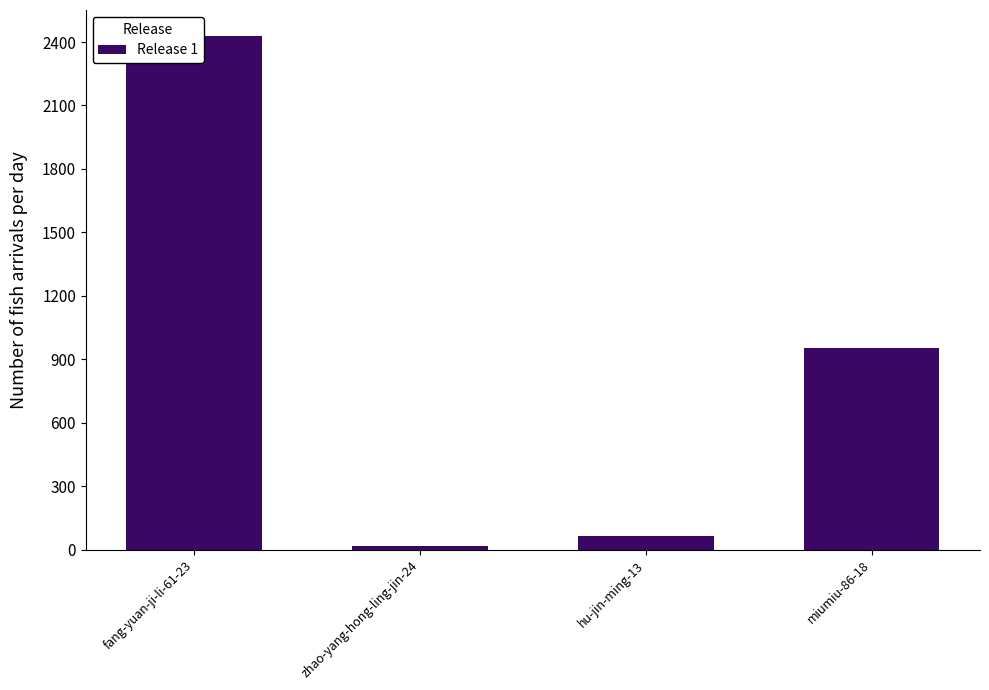

At which category does the chart reach its minimum across all series?

zhao-yang-hong-ling-jin-24